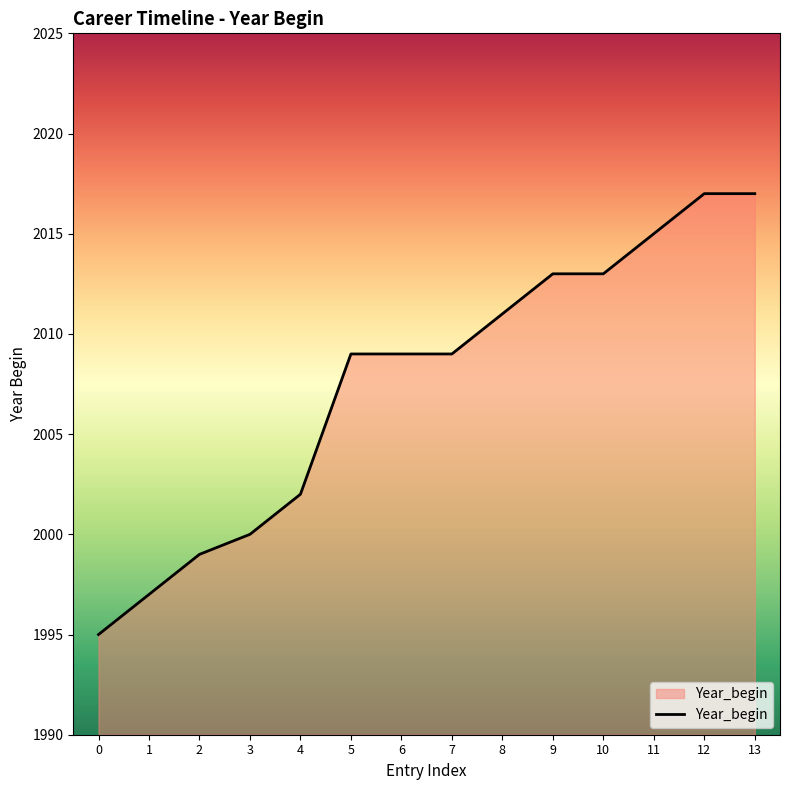

True or false: the data shows 2017 at 12.

True